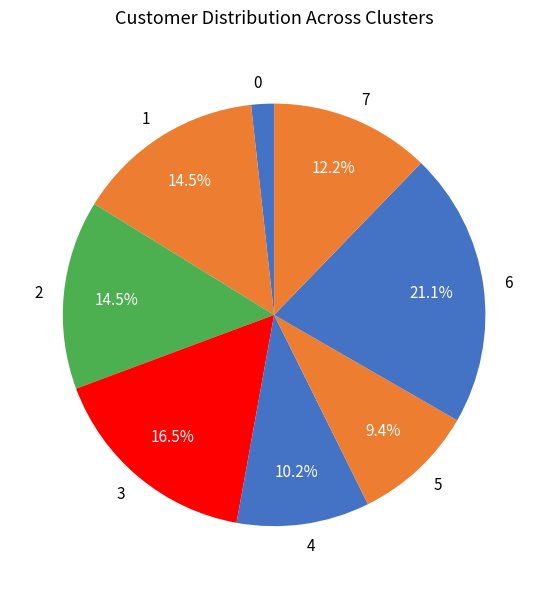

Is 1 the majority of the pie?

No